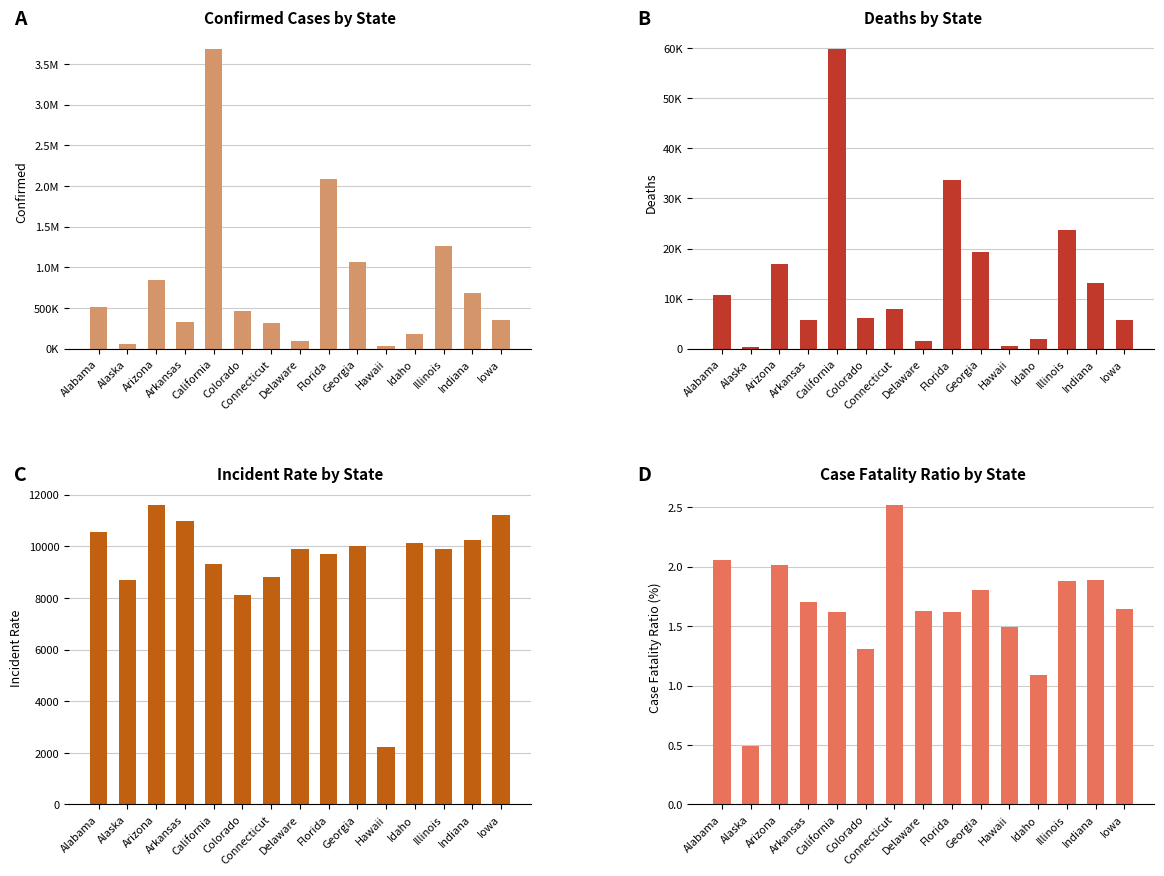

How many values in the Case_Fatality_Ratio series exceed 1?

14